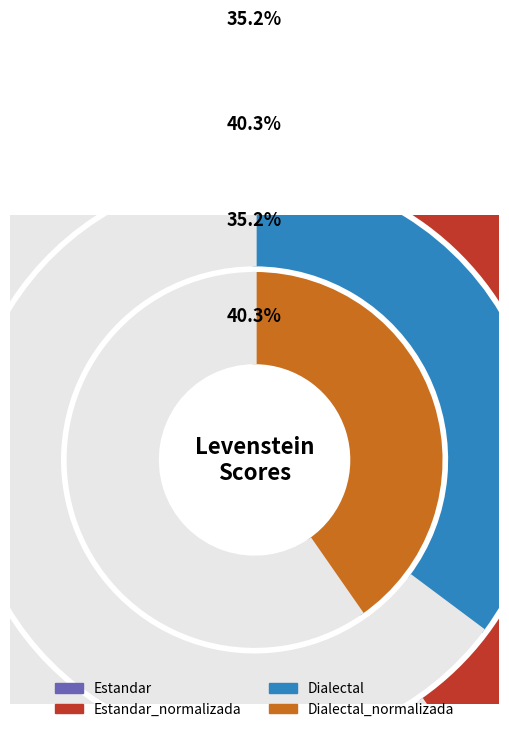

Is Estandar the majority of the pie?

No